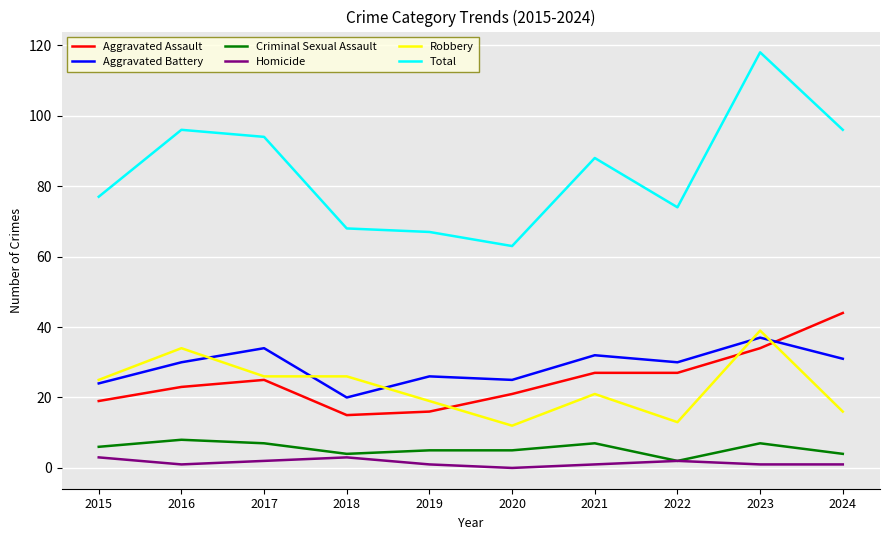

What is the difference between the maximum and minimum values in the Robbery series?

27